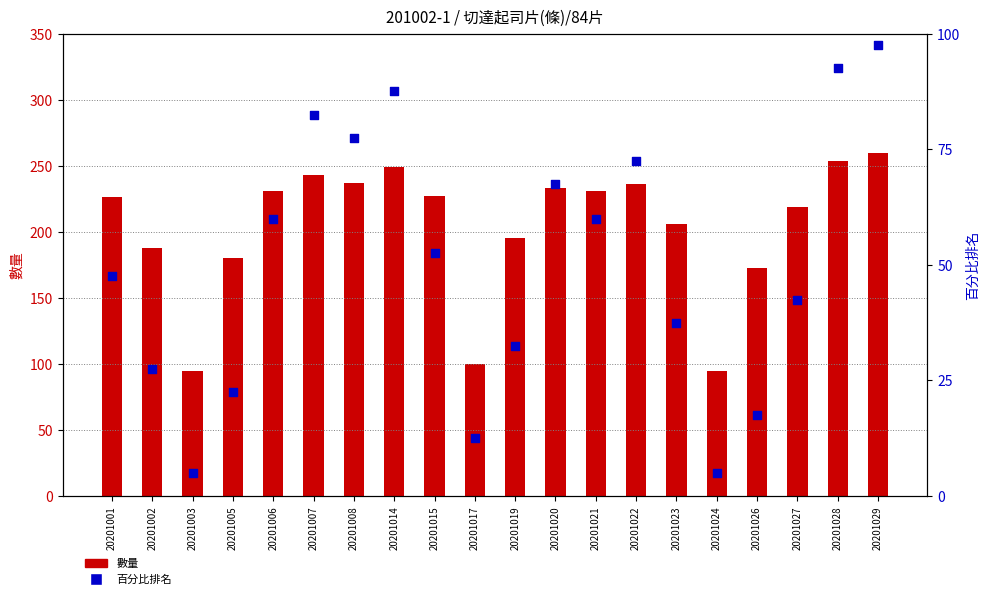

What are all the series names shown in the legend?

數量, 百分比排名